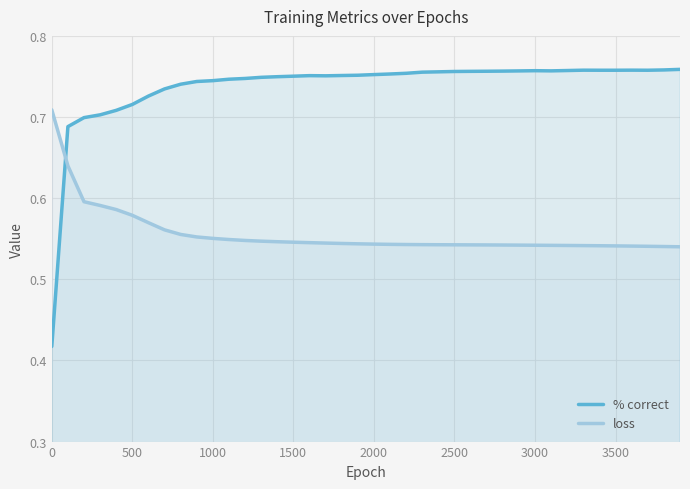

Which series has the widest spread of values?

% correct